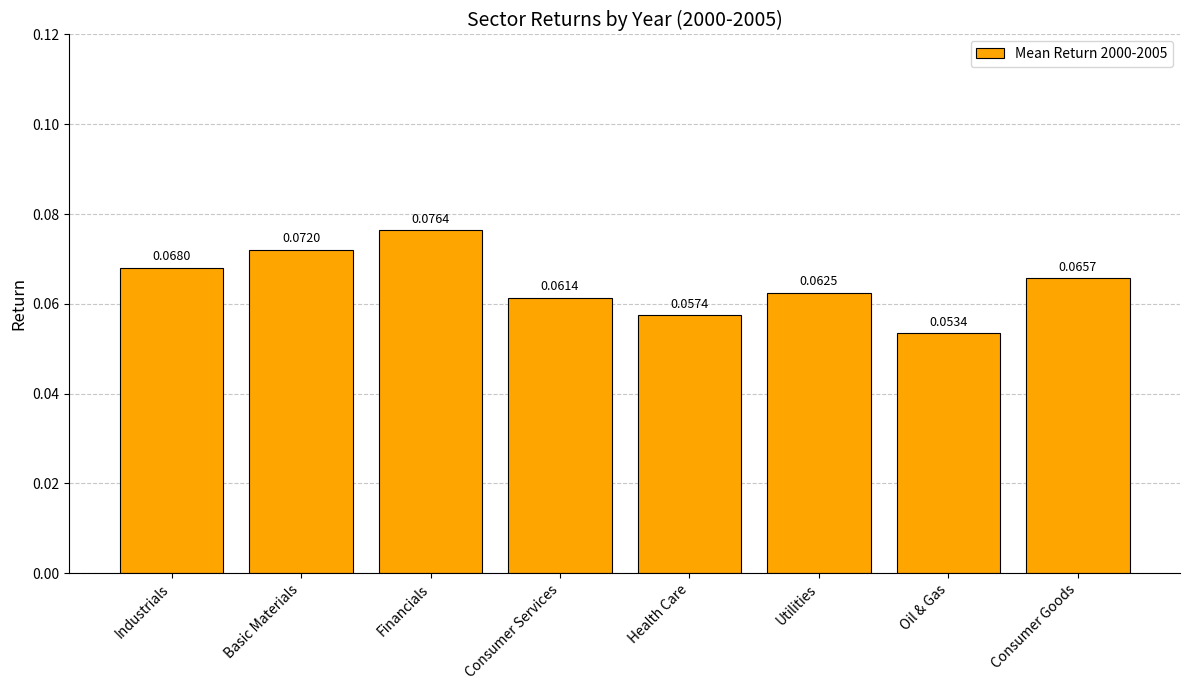

Which label corresponds to the smallest value in the chart?

Oil & Gas